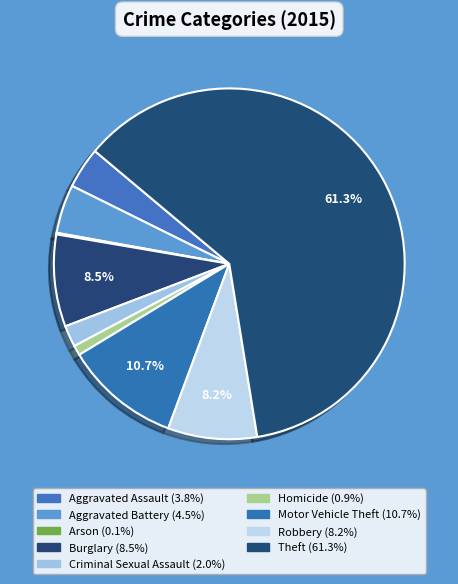

Does Arson account for over 50% of the chart?

No